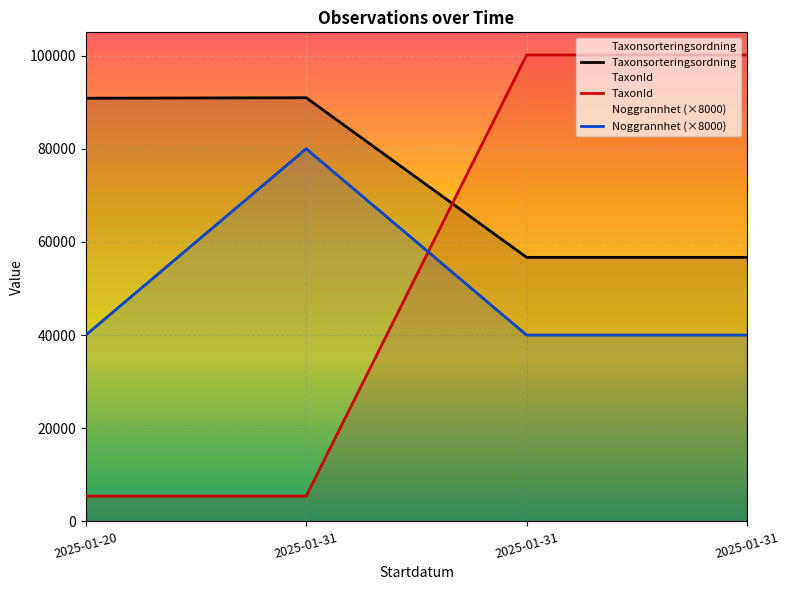

Where is the first local maximum for Taxonsorteringsordning?

2025-01-31